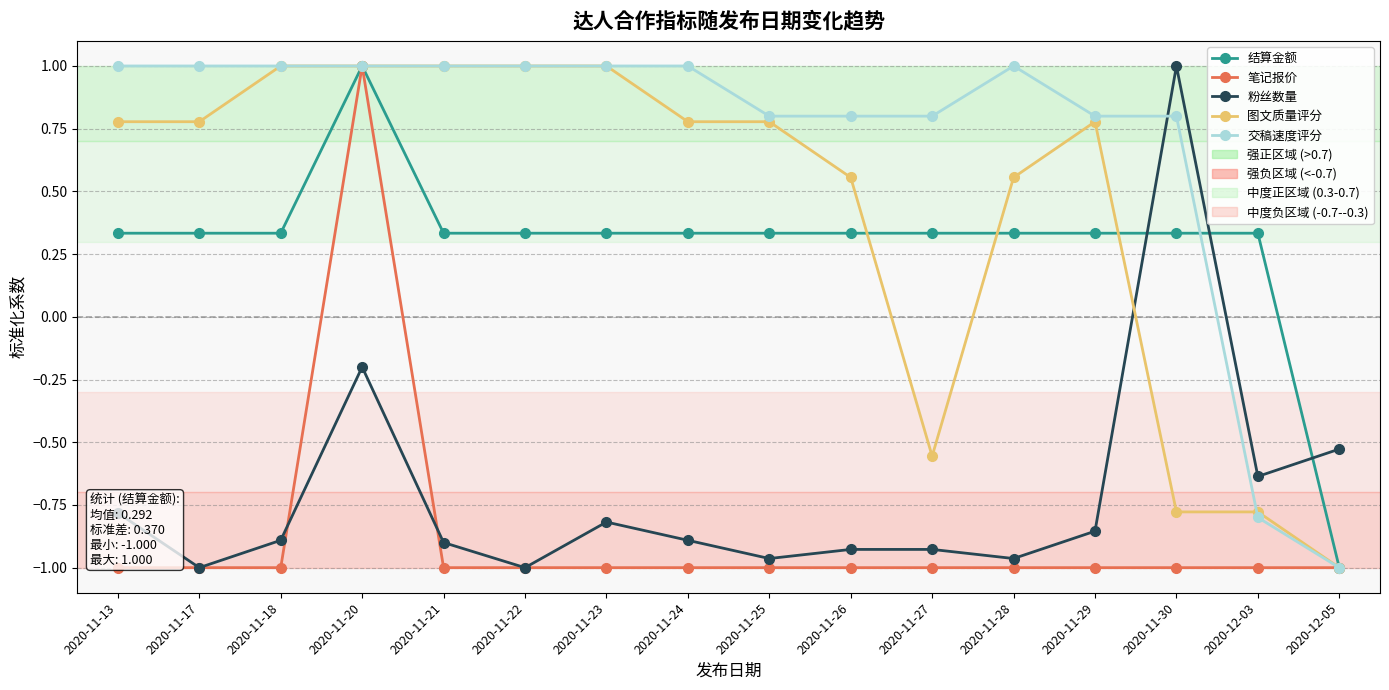

At which label is 交稿速度评分 closest to 0?

2020-11-25